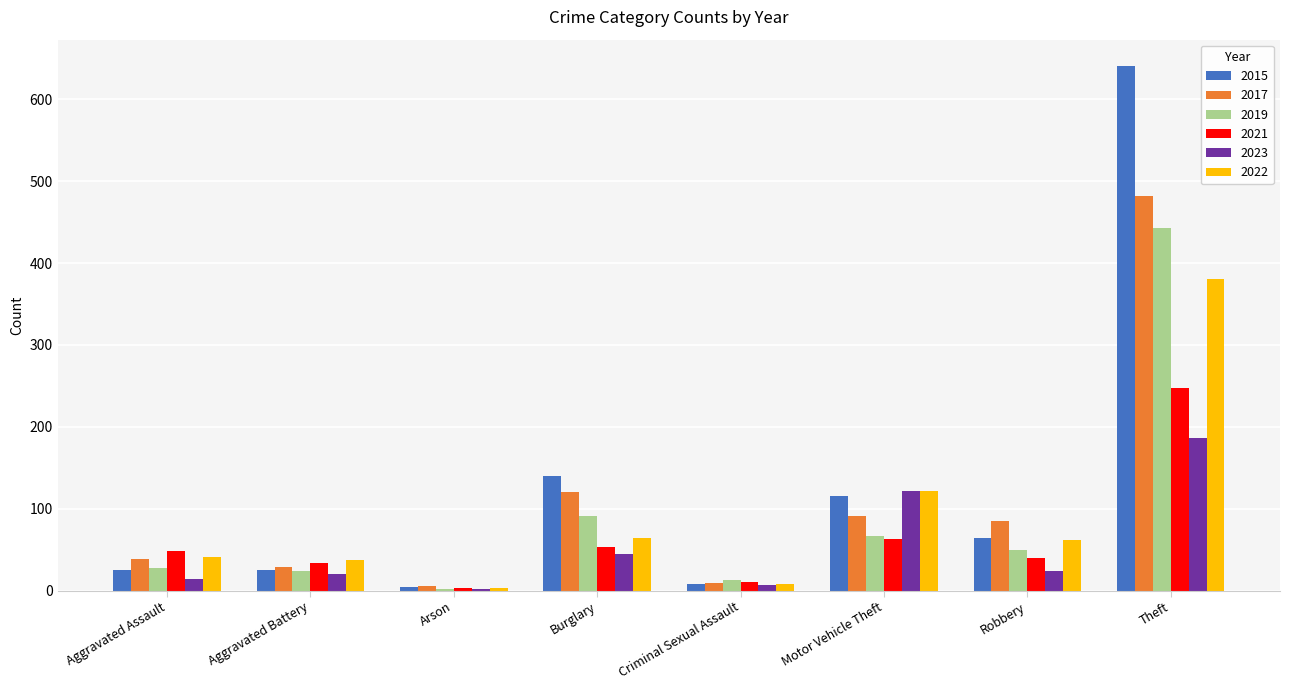

Between Aggravated Battery and Burglary, which series saw the biggest shift?

2015